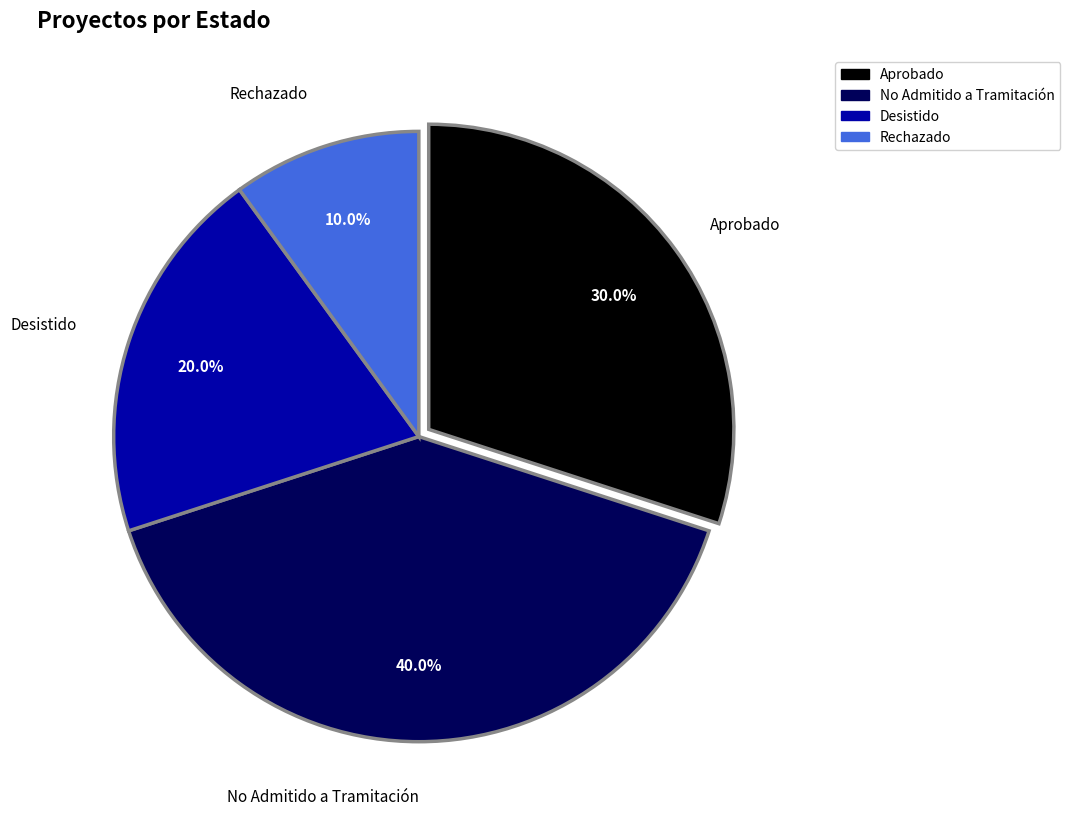

What is the ratio of the value at No Admitido a Tramitación to the value at Desistido?

2.0